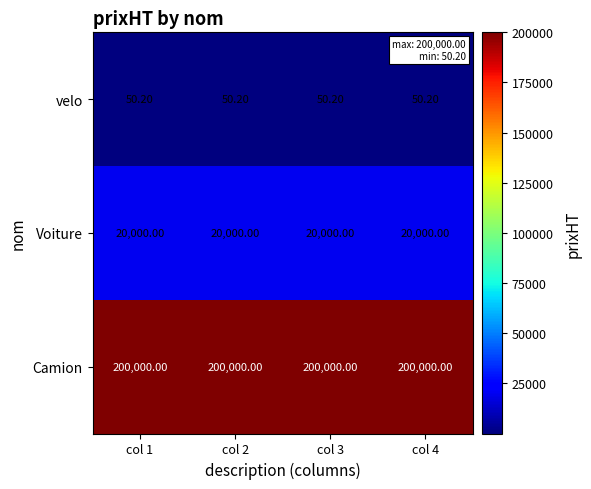

What is the spread (max minus min) of values at col 3?

199949.8